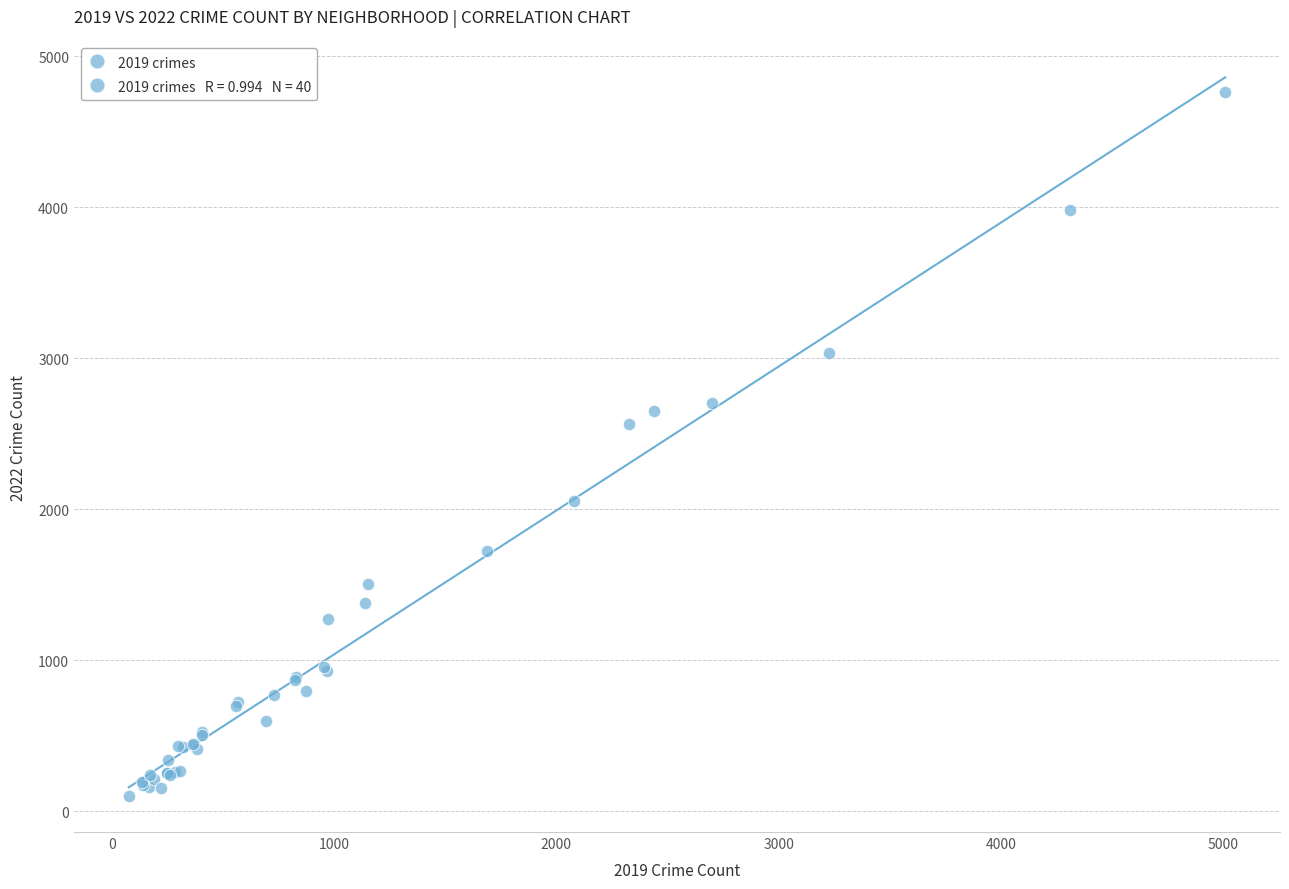

What Y value in the scatter plot is closest to 2430?

2566